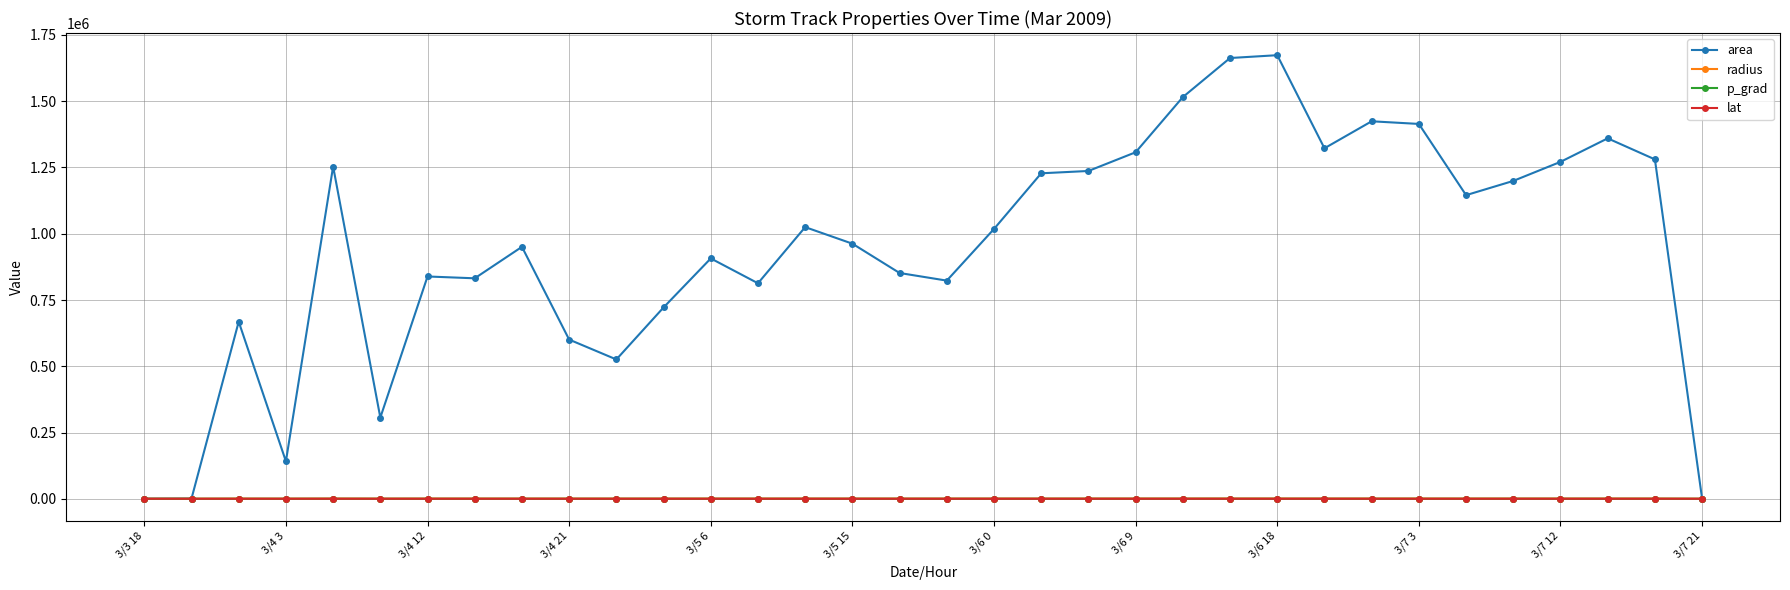

What is the value of the area point at the 25th from the left?

1673750.0